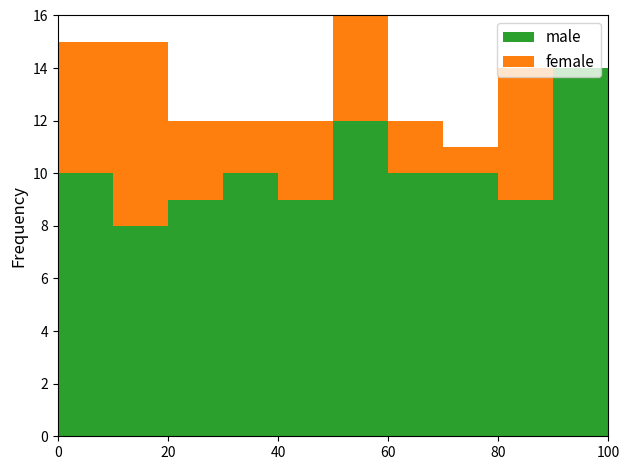

How many series are shown in this chart?

2